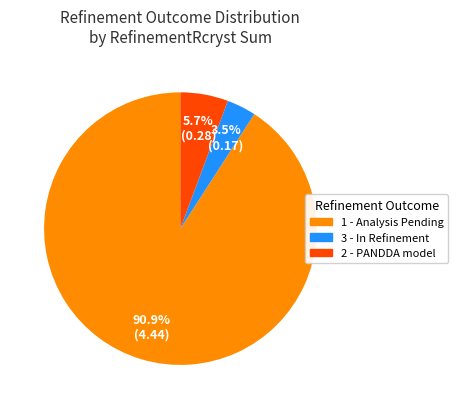

Which slice represents more than half of the pie?

1 - Analysis Pending